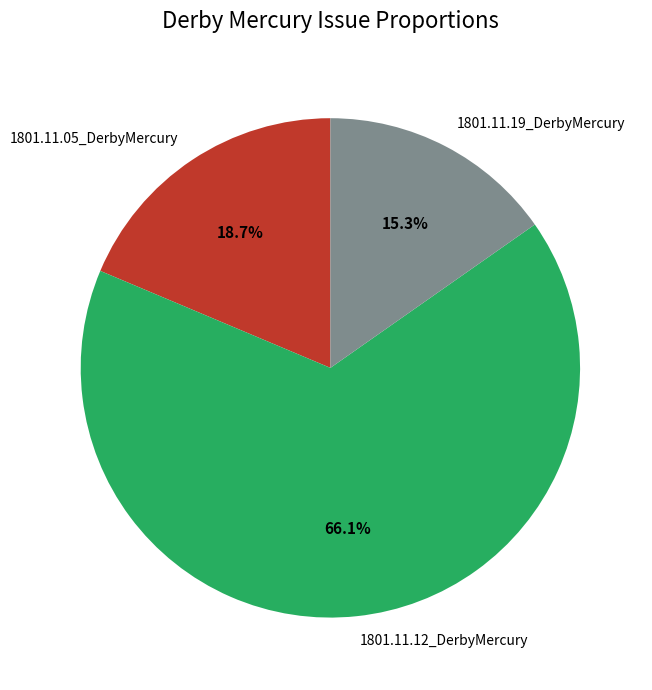

What percentage do 1801.11.12_DerbyMercury and 1801.11.19_DerbyMercury together represent?

81.3%